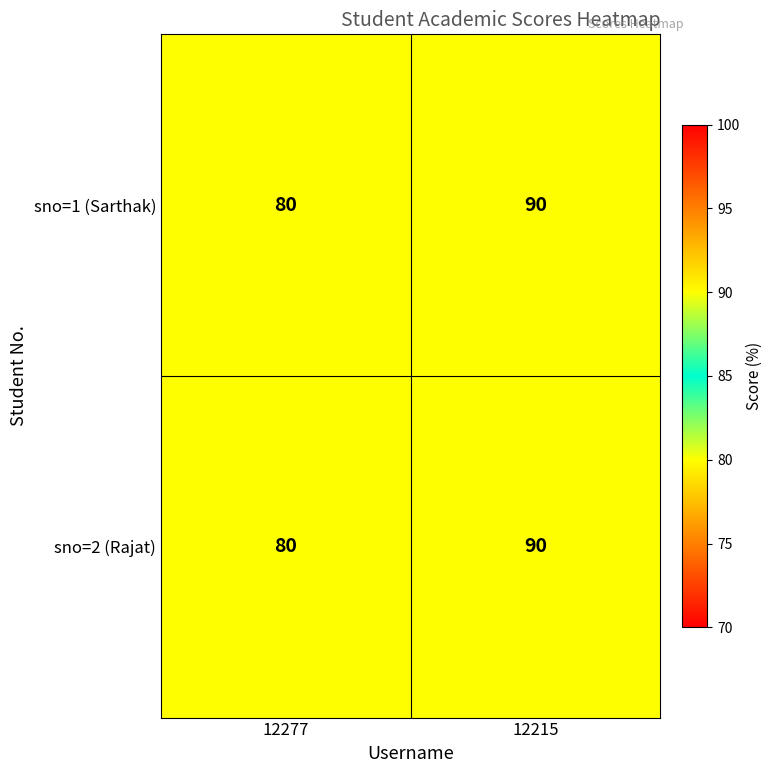

Reading left to right, list all the values displayed in this chart.

sno=1 (Sarthak): 12277=80	12215=90
sno=2 (Rajat): 12277=80	12215=90